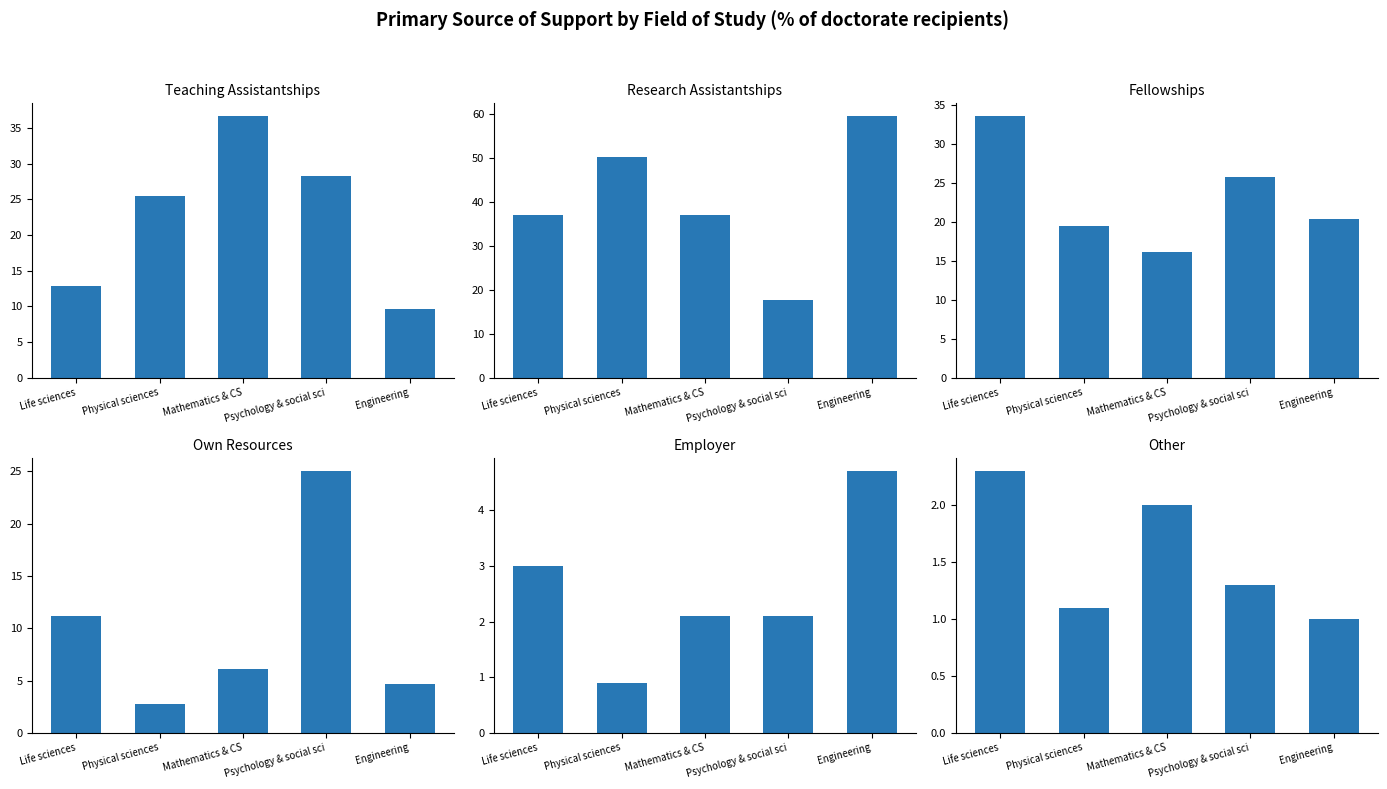

Reading left to right, what are all the values shown in this chart?

Teaching Assistantships: Life sciences=12.8	Physical sciences=25.5	Mathematics & CS=36.6	Psychology & social sci=28.3	Engineering=9.7
Research Assistantships: Life sciences=37.1	Physical sciences=50.2	Mathematics & CS=37.1	Psychology & social sci=17.7	Engineering=59.5
Fellowships: Life sciences=33.5	Physical sciences=19.5	Mathematics & CS=16.1	Psychology & social sci=25.7	Engineering=20.3
Own Resources: Life sciences=11.2	Physical sciences=2.8	Mathematics & CS=6.1	Psychology & social sci=25.0	Engineering=4.7
Employer: Life sciences=3.0	Physical sciences=0.9	Mathematics & CS=2.1	Psychology & social sci=2.1	Engineering=4.7
Other: Life sciences=2.3	Physical sciences=1.1	Mathematics & CS=2.0	Psychology & social sci=1.3	Engineering=1.0